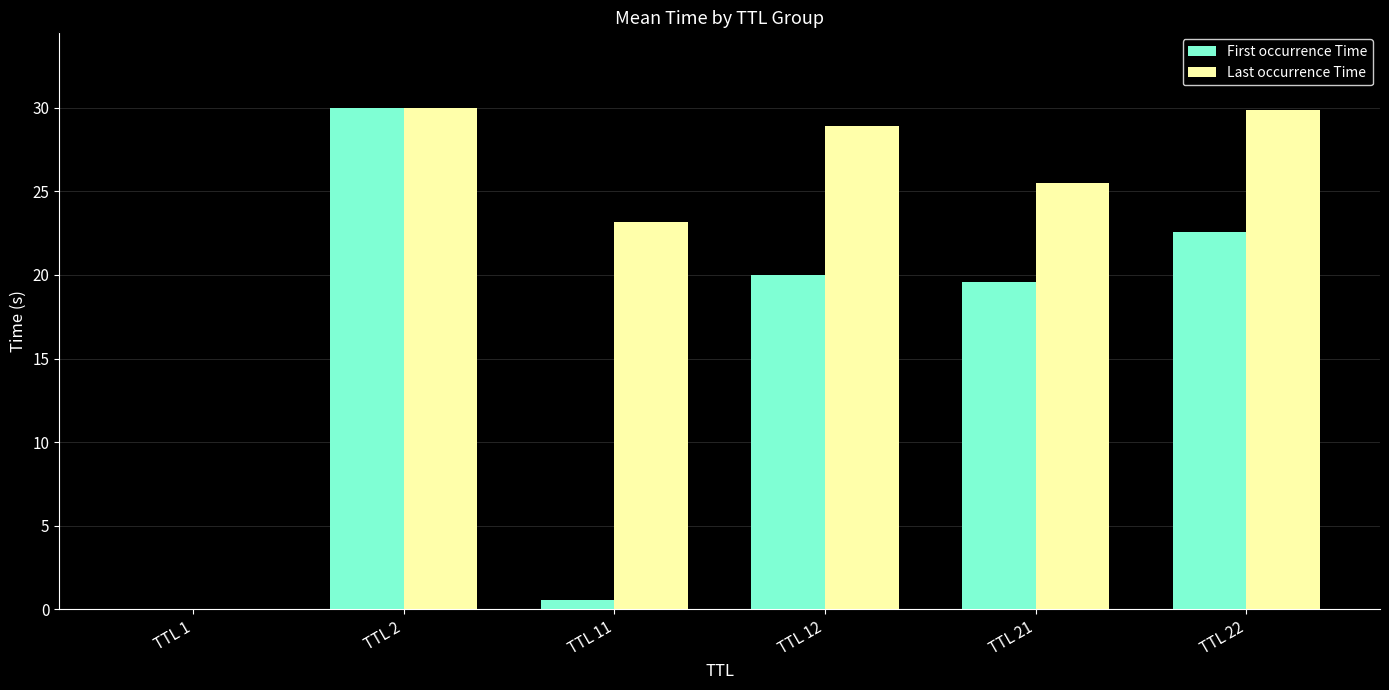

How many series are shown in this chart?

2